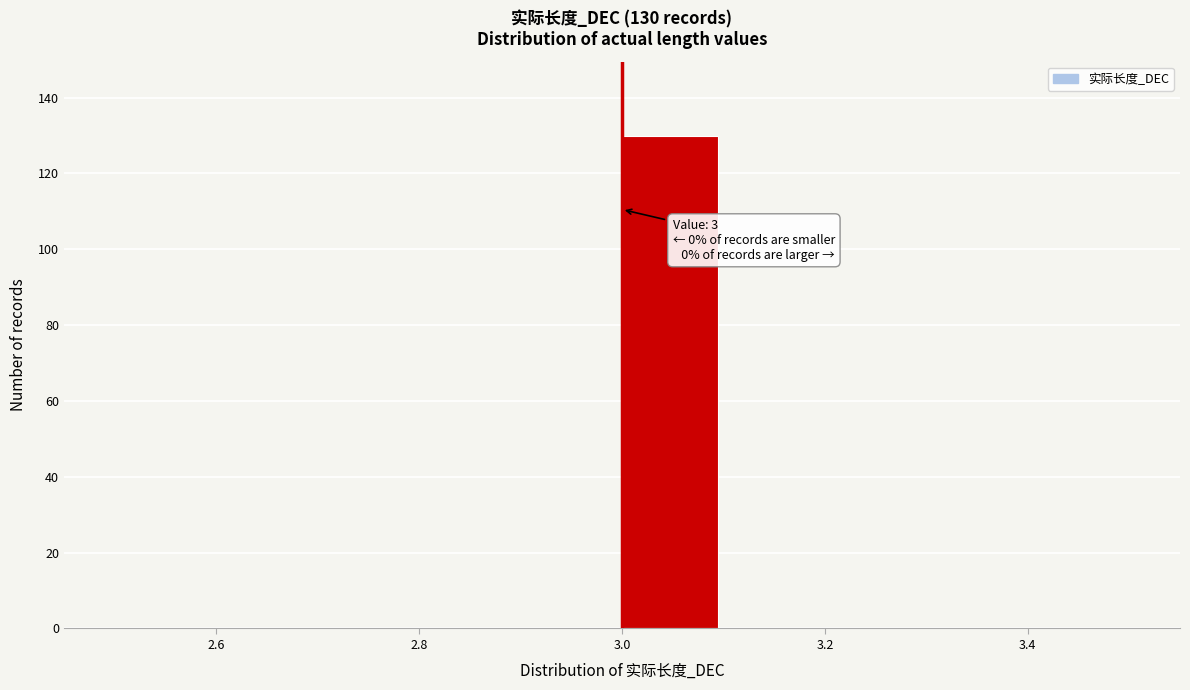

Over which range of the x-axis is the bar tallest?

3.0 to 3.1